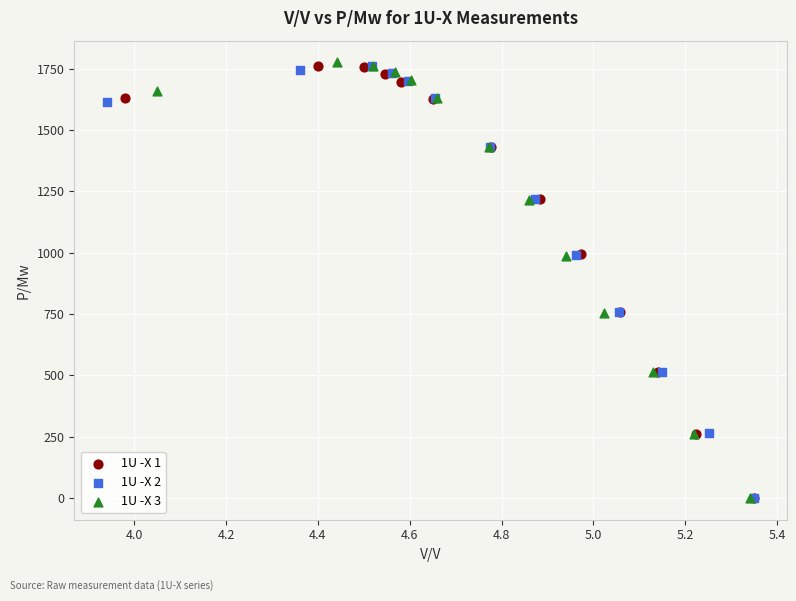

Which series has the widest spread of Y values?

1U -X 3